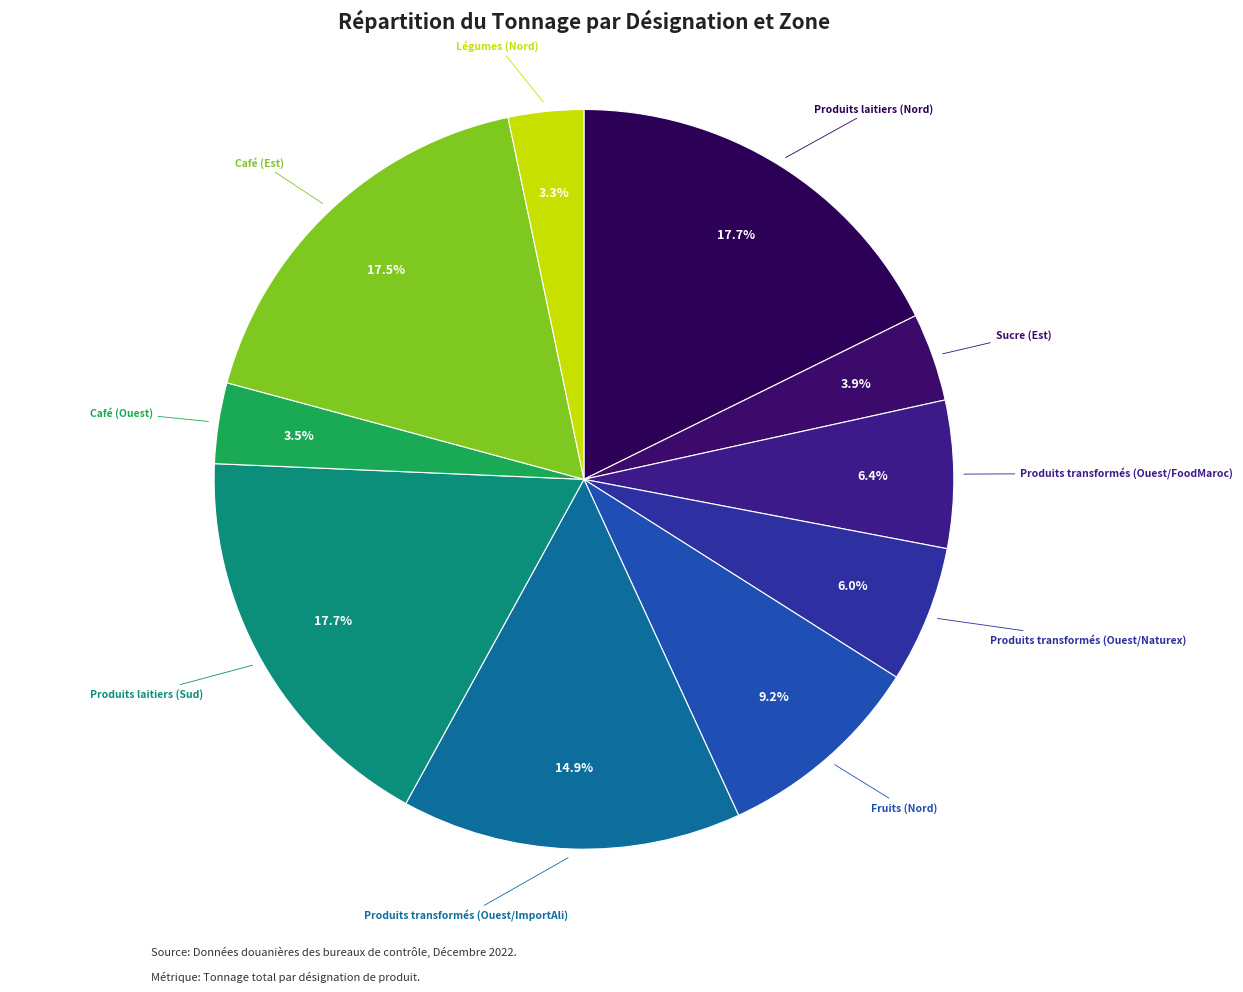

Count the number of slices in the pie.

10